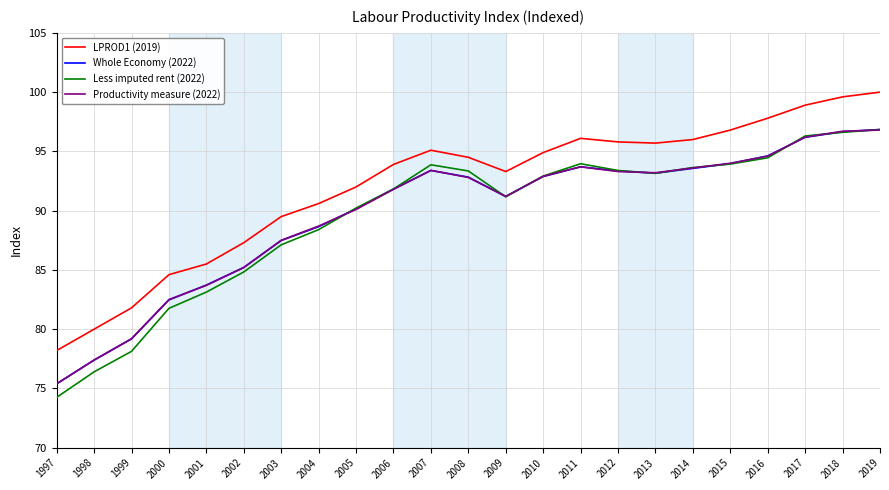

Which label corresponds to the smallest value in the chart?

1997